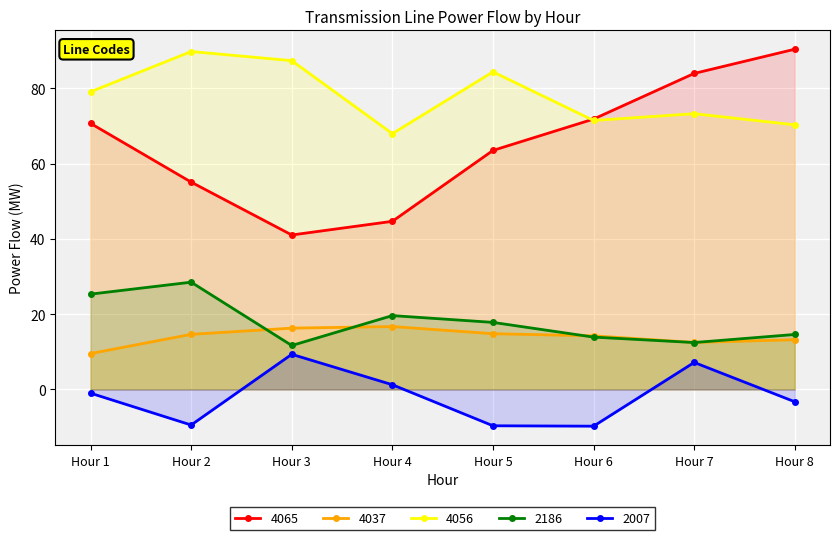

Rank the categories by 2186 value from highest to lowest.

Hour 2, Hour 1, Hour 4, Hour 5, Hour 8, Hour 6, Hour 7, Hour 3